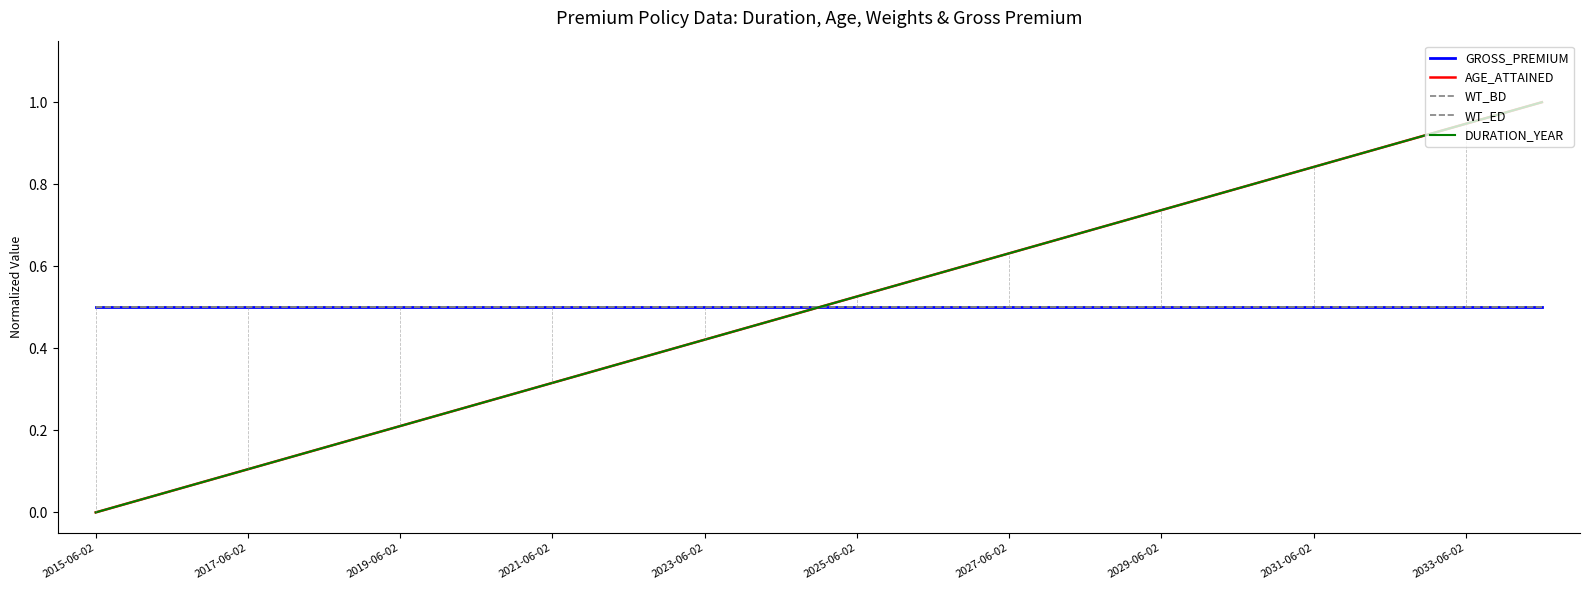

How many intersections are there between GROSS_PREMIUM and AGE_ATTAINED?

1